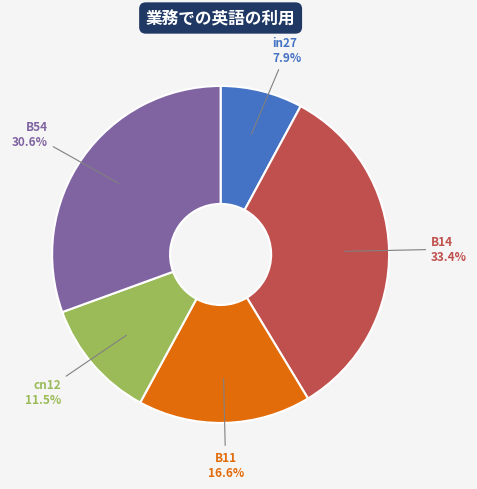

Rank the categories by value from highest to lowest.

B14, B54, B11, cn12, in27